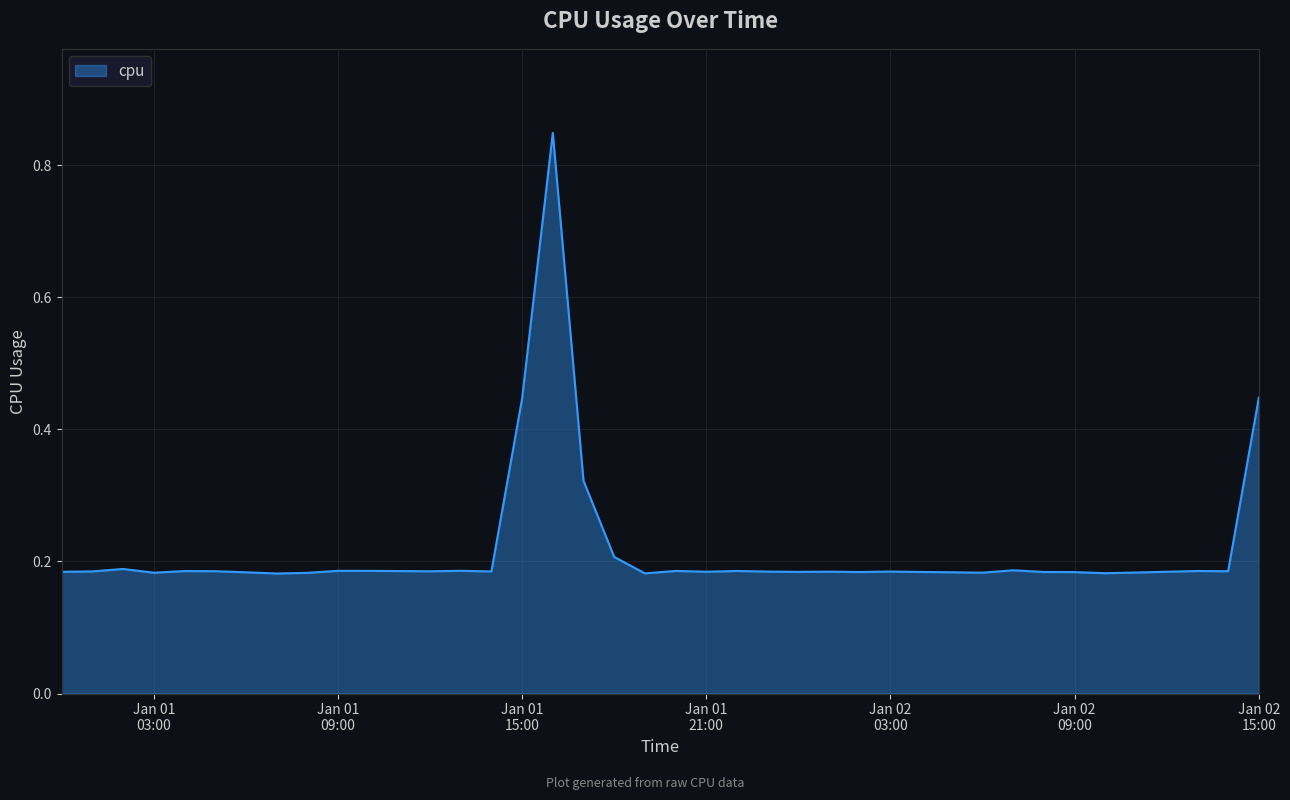

What is the difference between the maximum and minimum values?

0.7